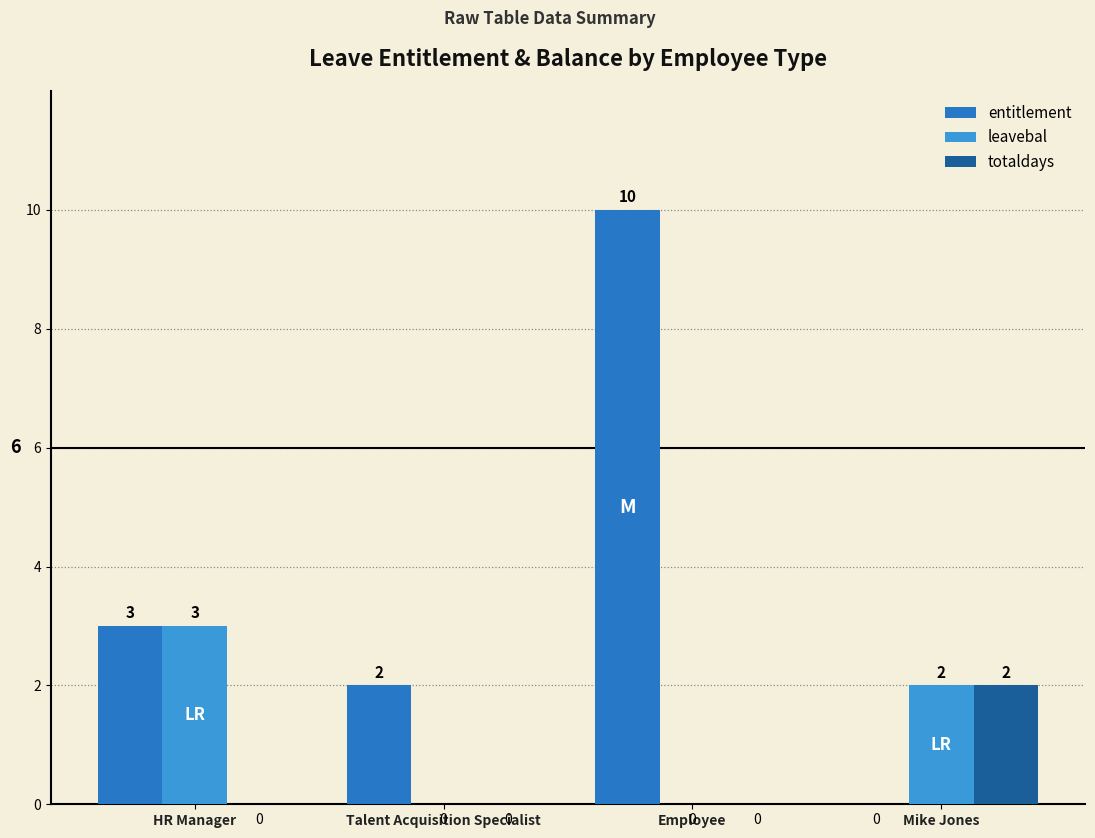

What is the sum of all entitlement values?

15